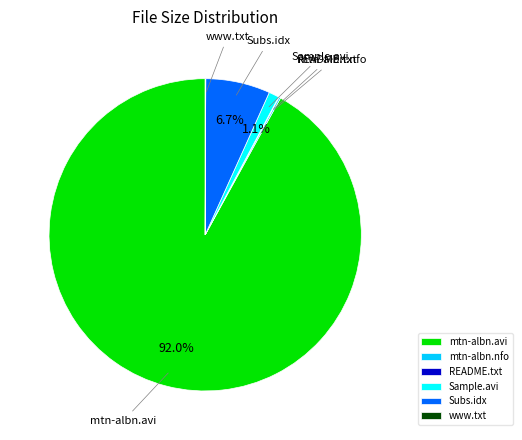

To the nearest percent, what is the average slice percentage?

17%